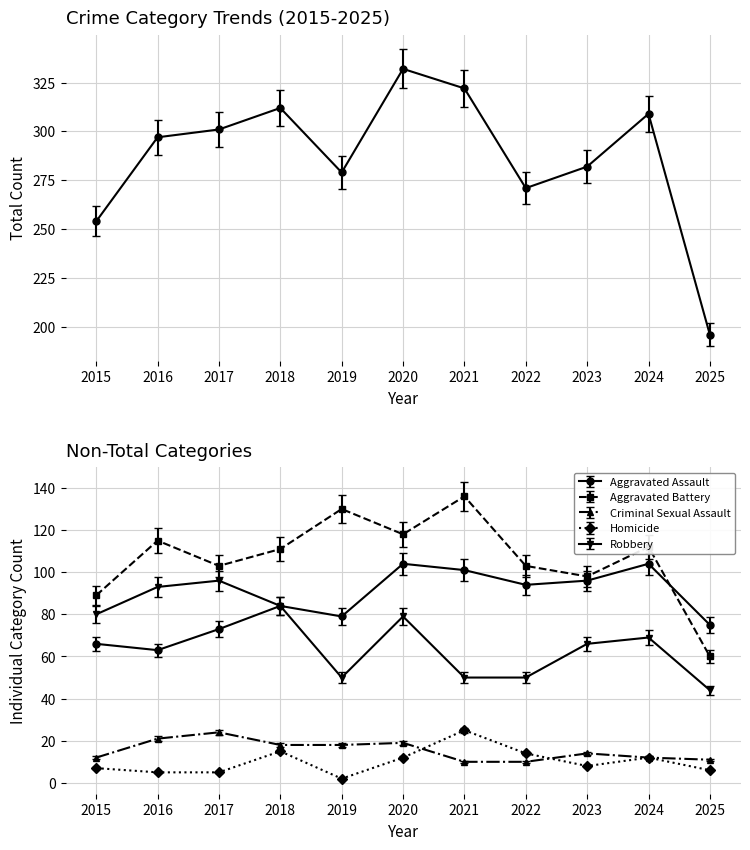

The value of Criminal Sexual Assault at 2018 is 18.0. True or false?

True